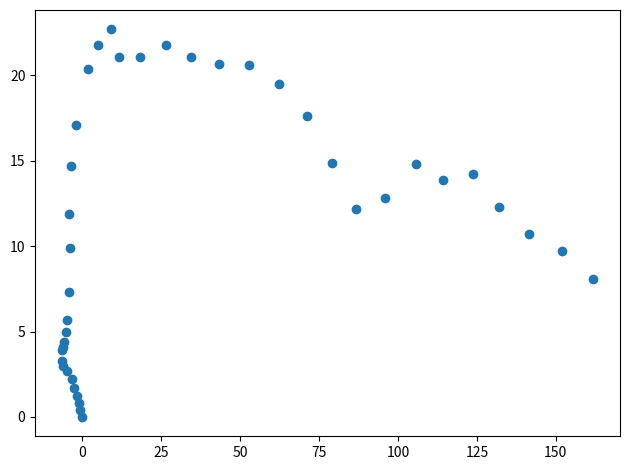

What Y value in the scatter plot is closest to 11?

10.7